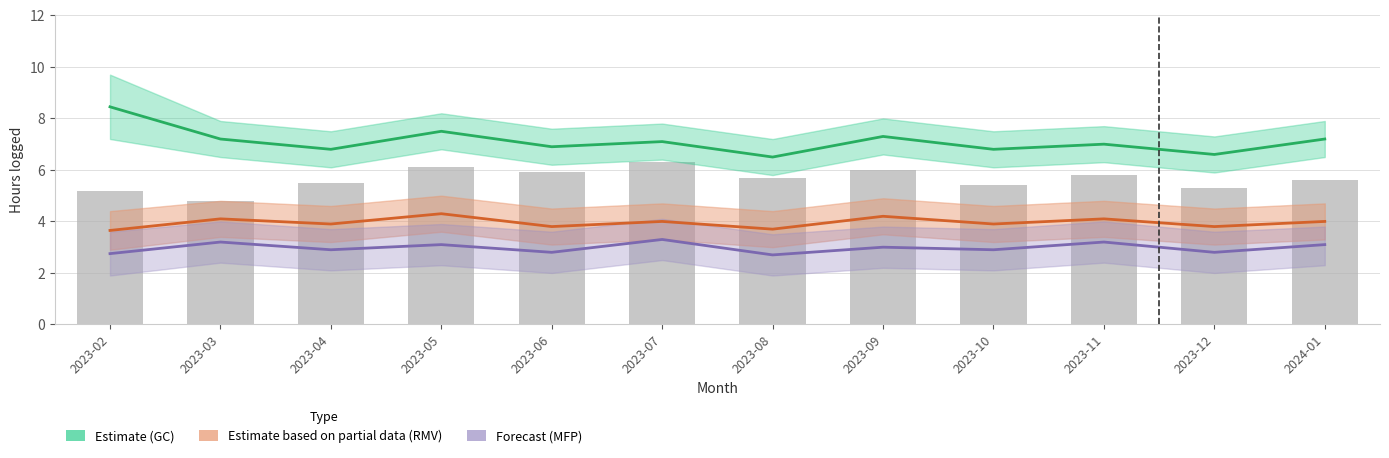

What is the average value of the GC (Estimate) series?

7.1